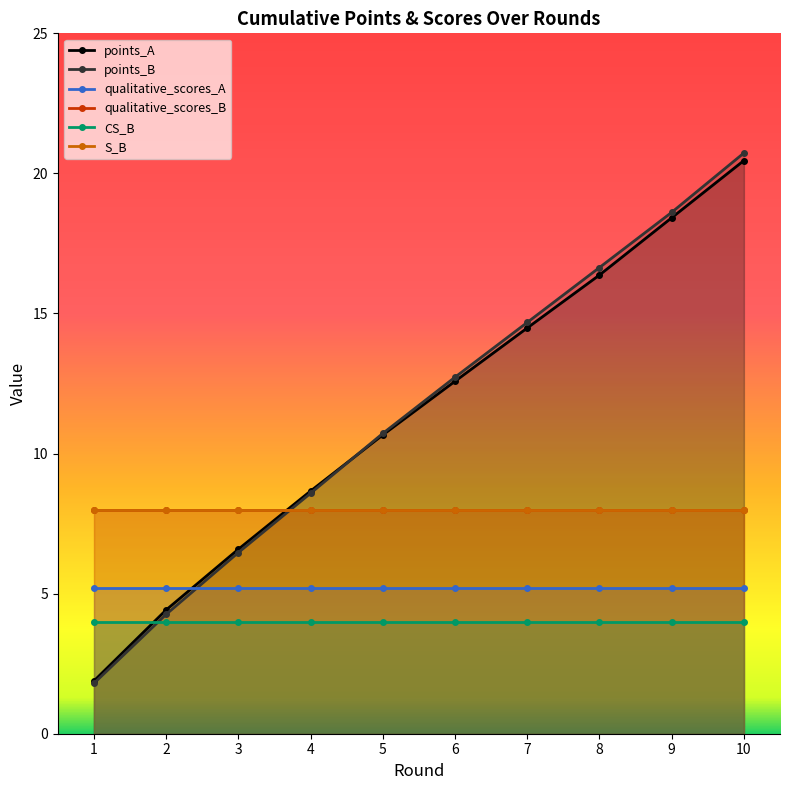

Where is CS_B nearest to the value 4?

1